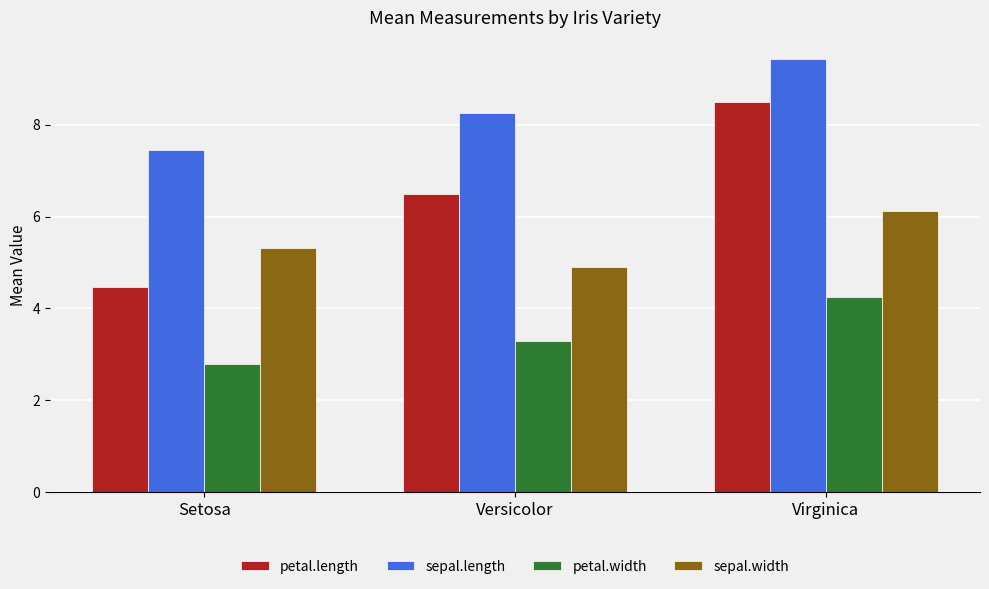

What is the smallest value displayed?

2.8